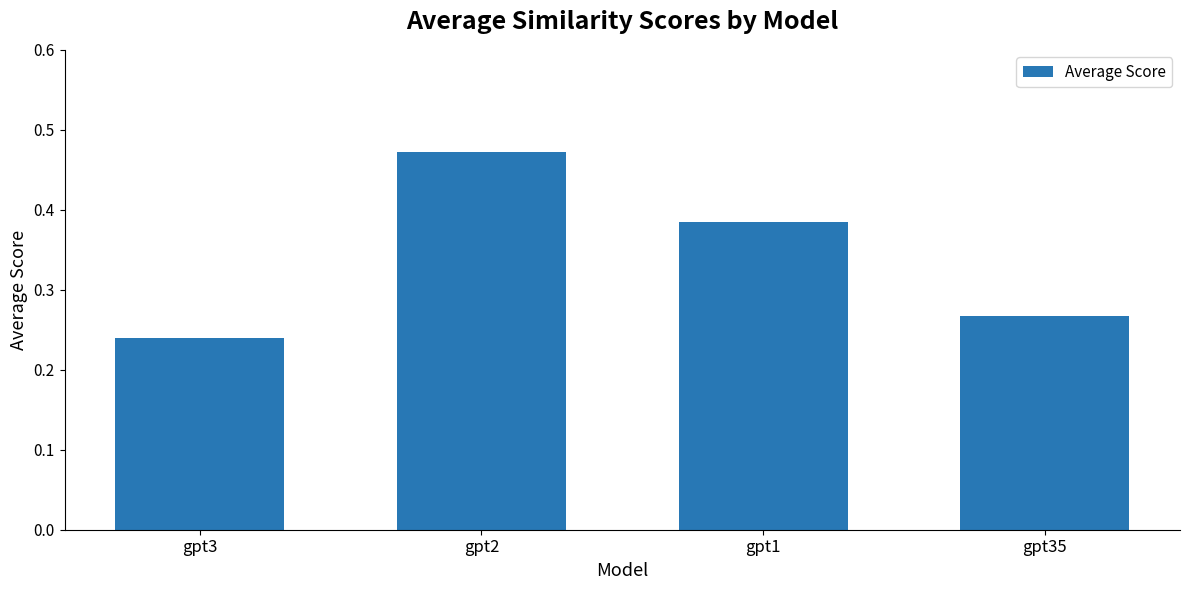

At which label is the value closest to 0?

gpt3